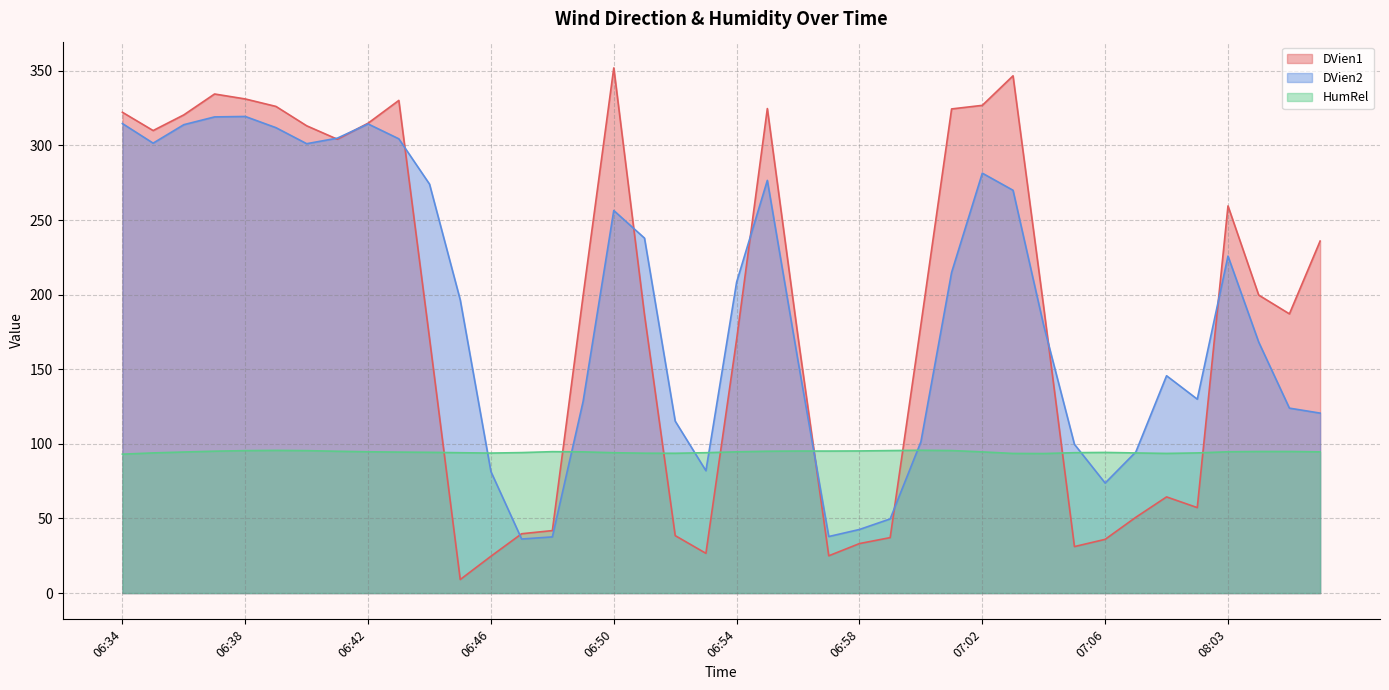

Between which two adjacent categories do DVien1 and HumRel first intersect?

06:44 and 06:45